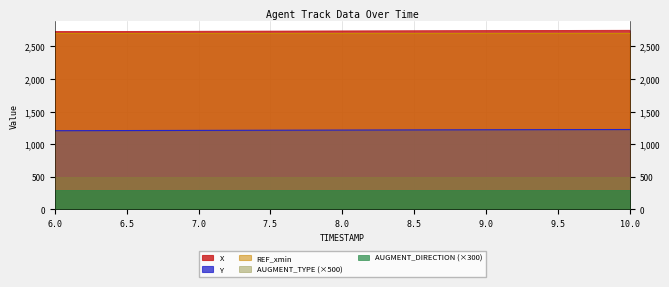

Reading left to right, transcribe all the data shown in this chart.

X: 2726.5	2728.9	2731.4	2733.9	2736.5	2739.1	2741.6	2744.2	2746.3
Y: 1206.4	1208.8	1211.2	1213.7	1216.1	1218.6	1220.9	1223.1	1224.6
REF_xmin: 2700.0	2700.0	2700.0	2700.0	2700.0	2700.0	2700.0	2700.0	2700.0
AUGMENT_TYPE: 1.0	1.0	1.0	1.0	1.0	1.0	1.0	1.0	1.0
AUGMENT_DIRECTION: 1.0	1.0	1.0	1.0	1.0	1.0	1.0	1.0	1.0